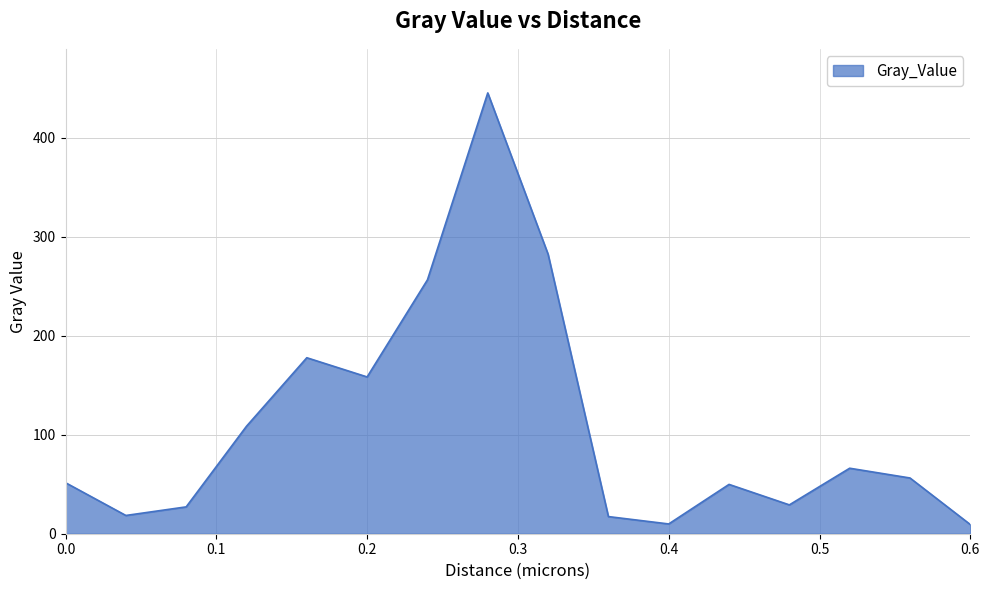

What is the maximum value shown in the chart?

445.2